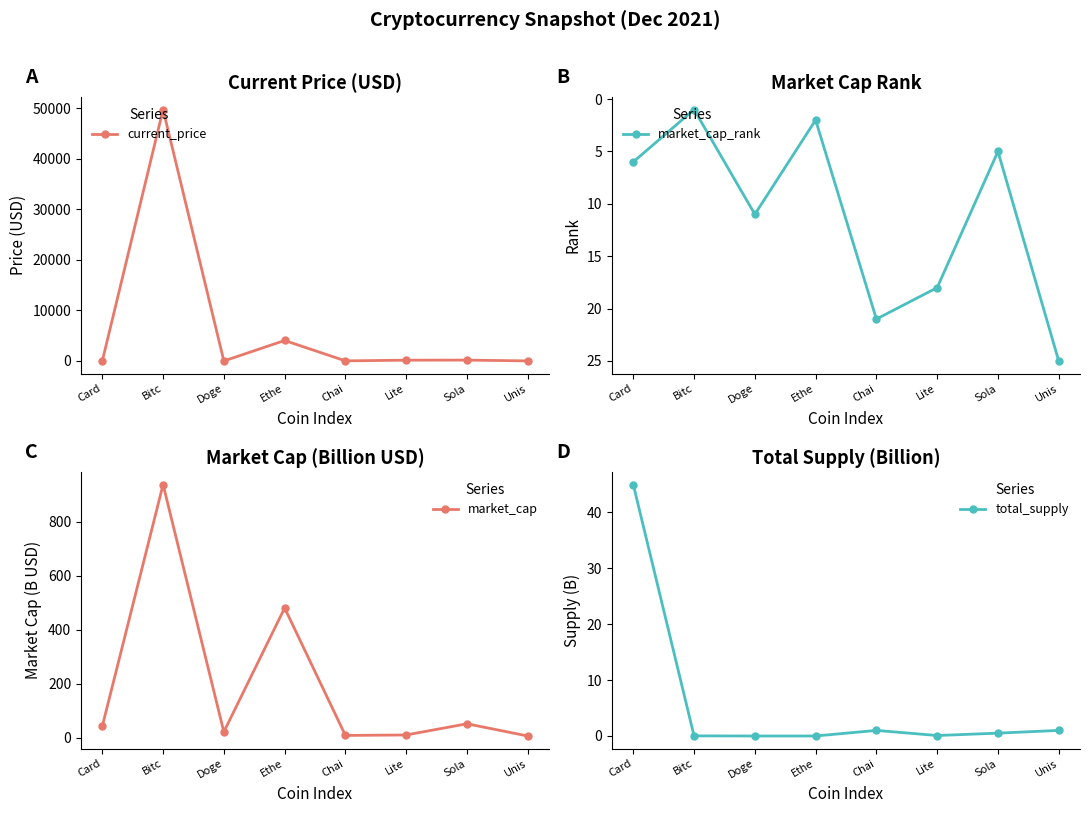

What is the label of the 6th point from the left?

Lite